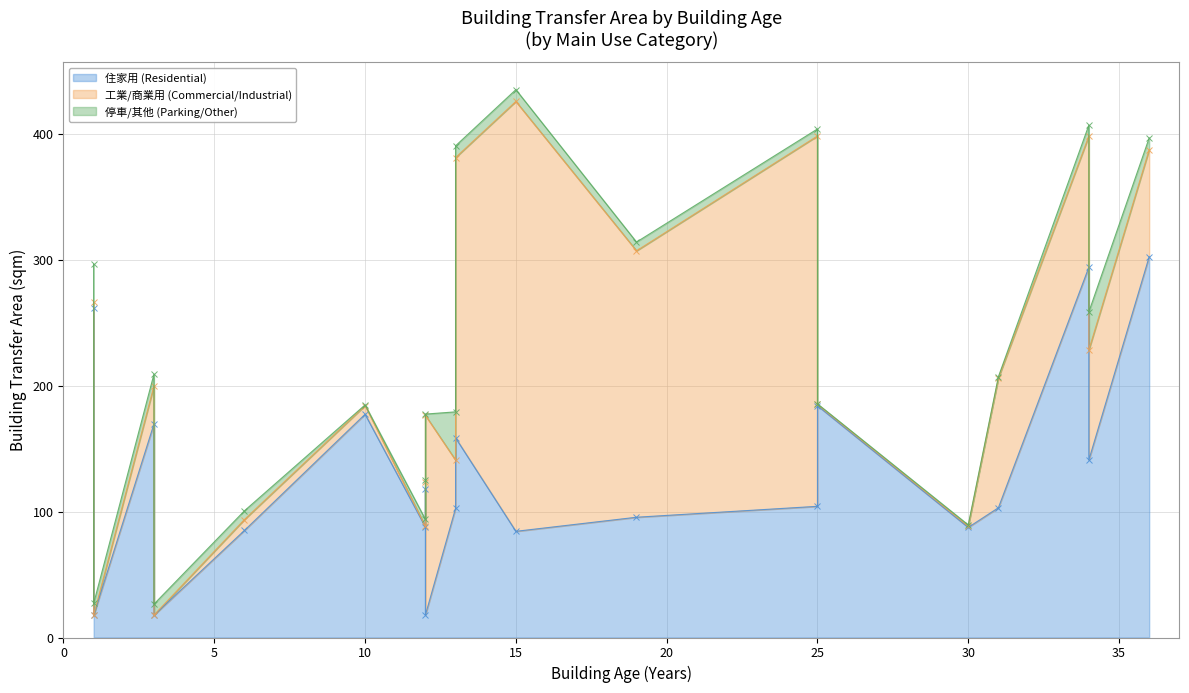

What is the maximum value shown in the chart?

341.6